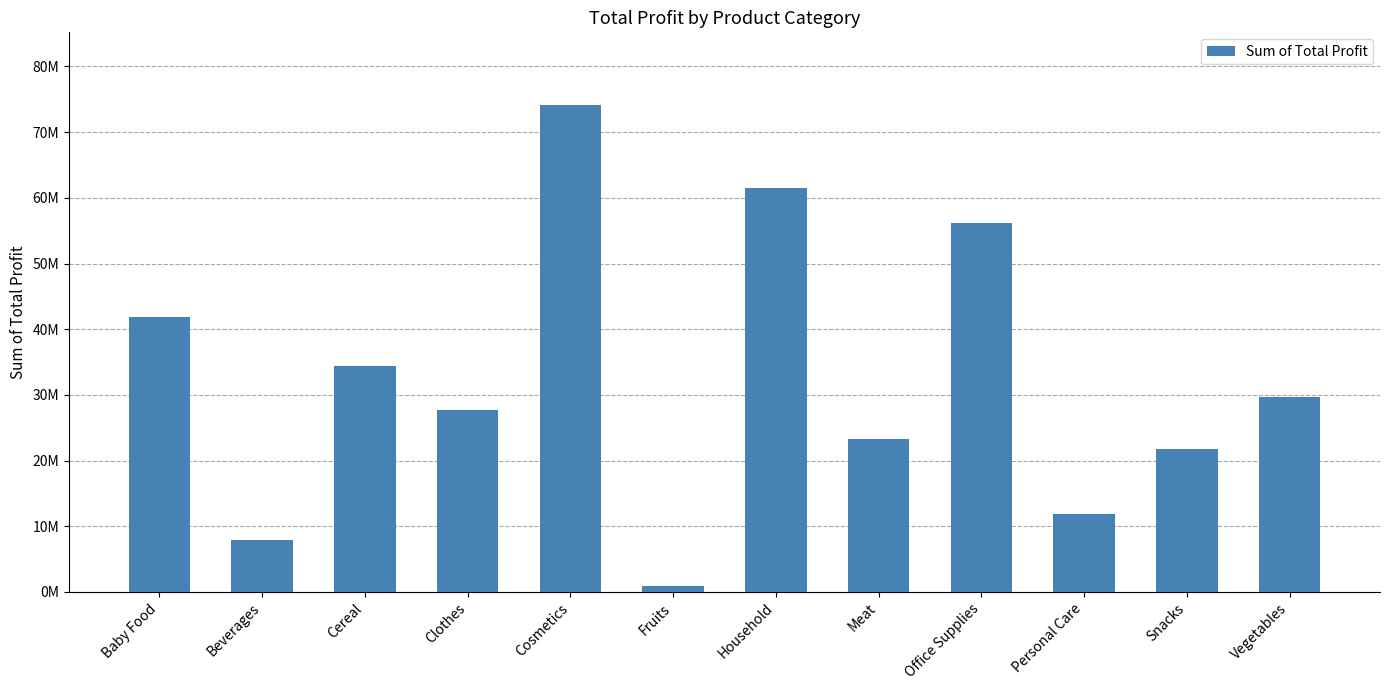

Rank the categories by value from highest to lowest.

Cosmetics, Household, Office Supplies, Baby Food, Cereal, Vegetables, Clothes, Meat, Snacks, Personal Care, Beverages, Fruits